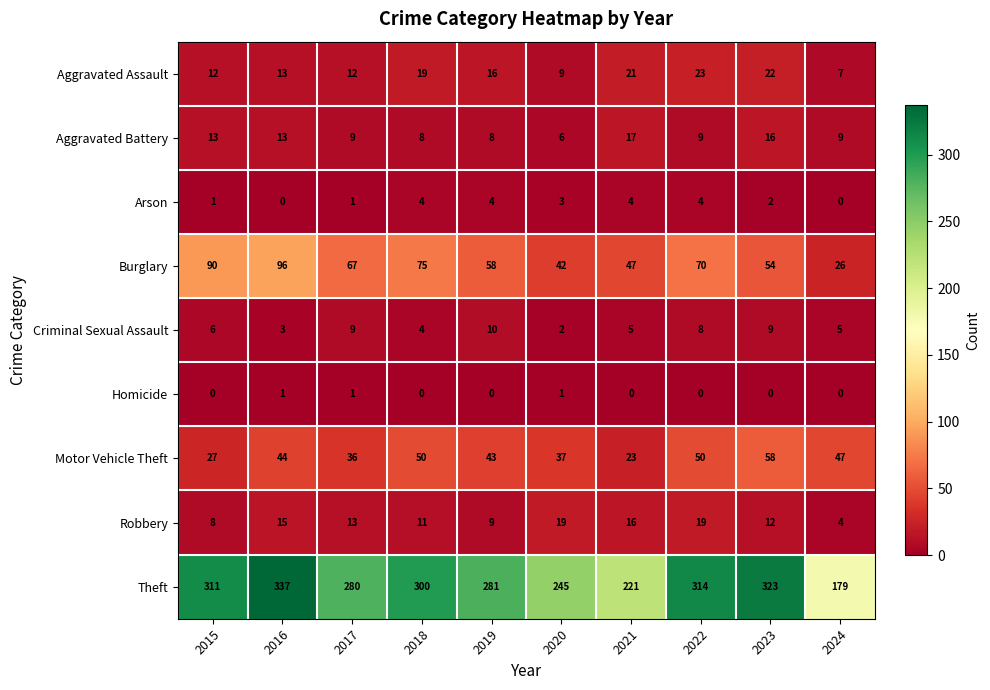

What is the lowest value of the Theft series?

179